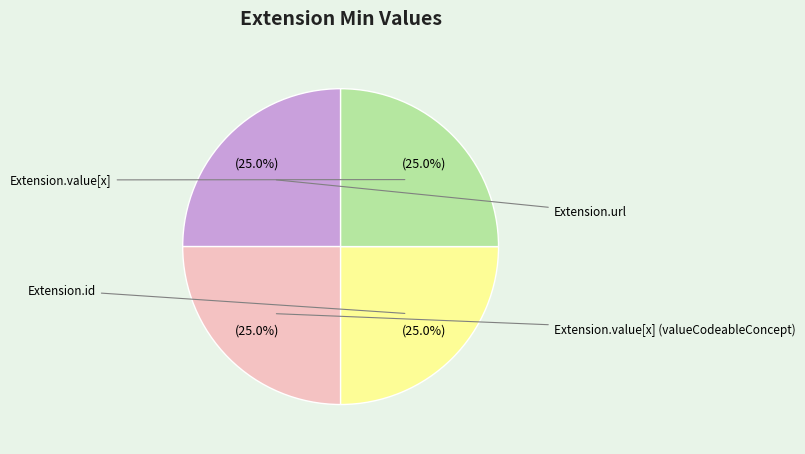

Is there any slice that represents more than half of the pie?

No